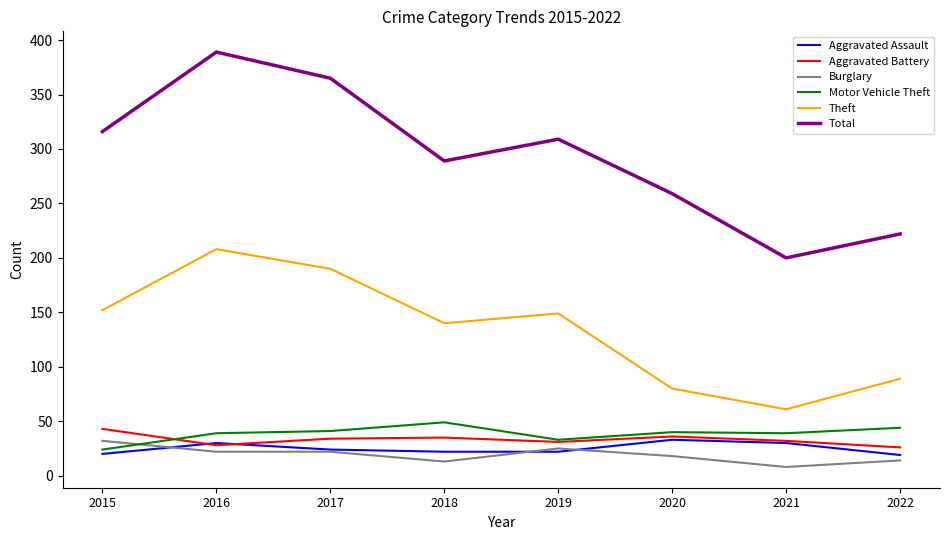

How many lines are shown in the chart?

6